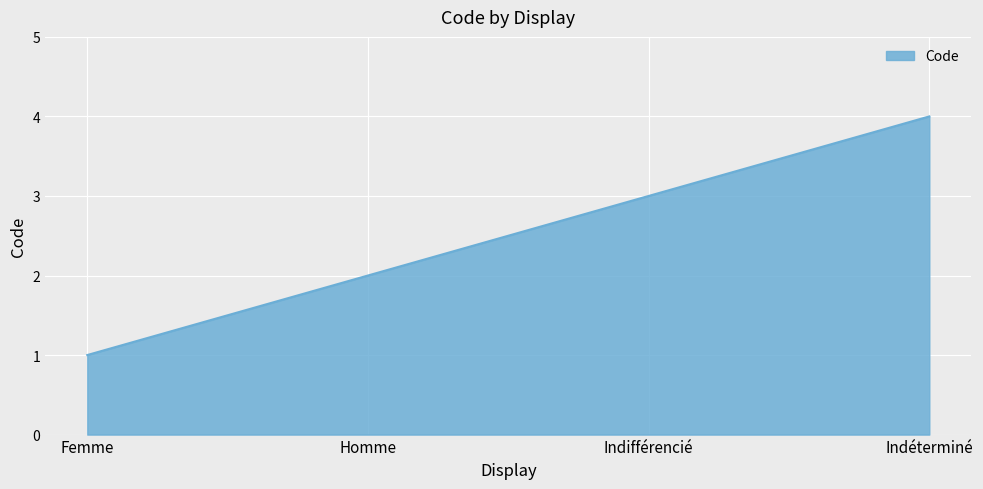

Is it true that the value at Indifférencié is 1?

False